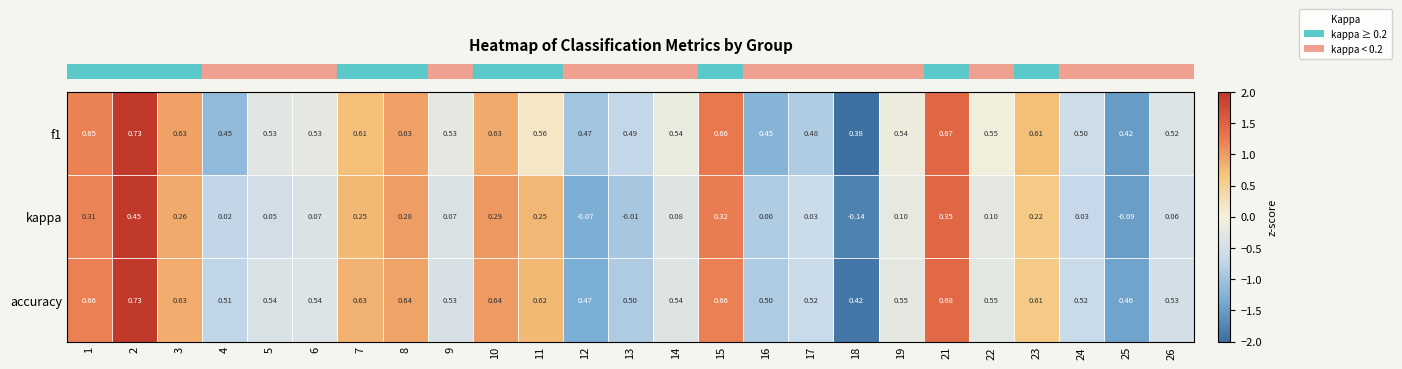

How many data points does each series have?

25